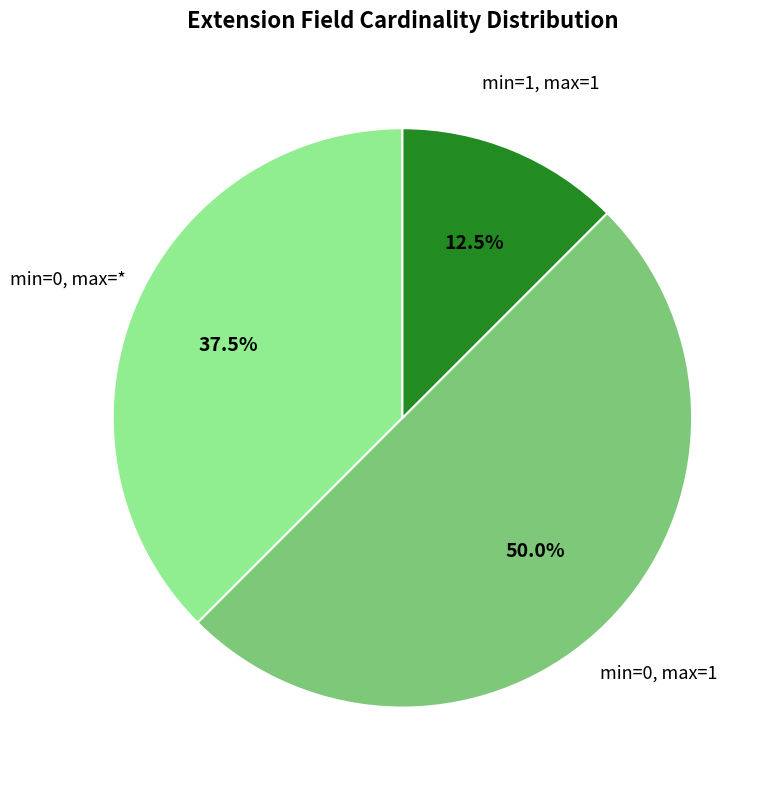

How many slices are in this pie chart?

3